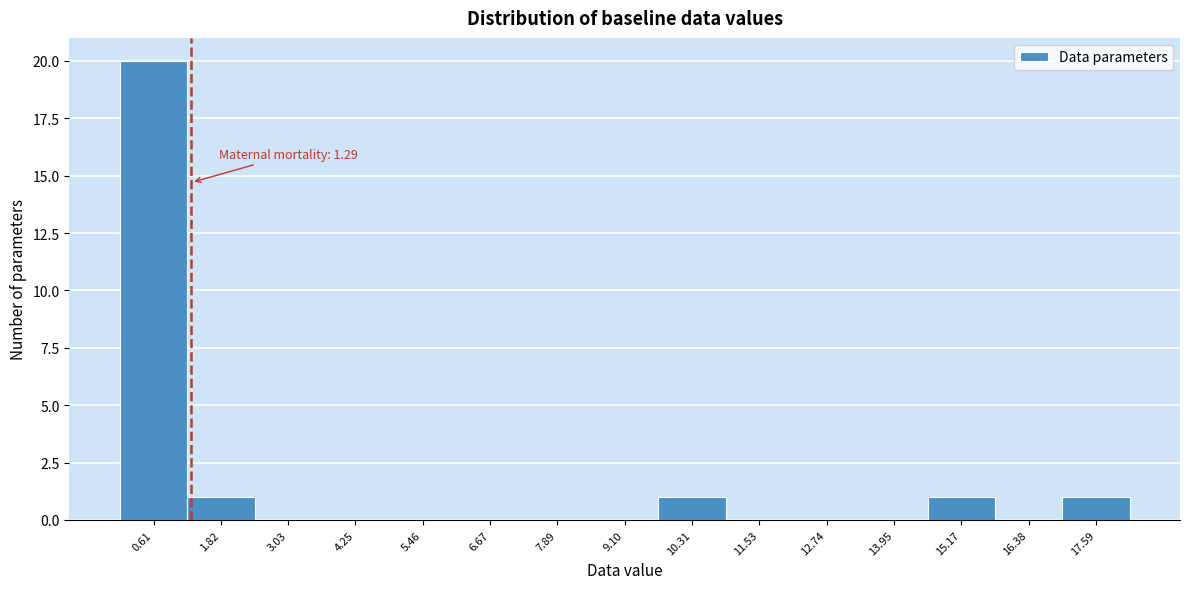

Which range on the x-axis has the tallest bar?

0.0 to 1.2